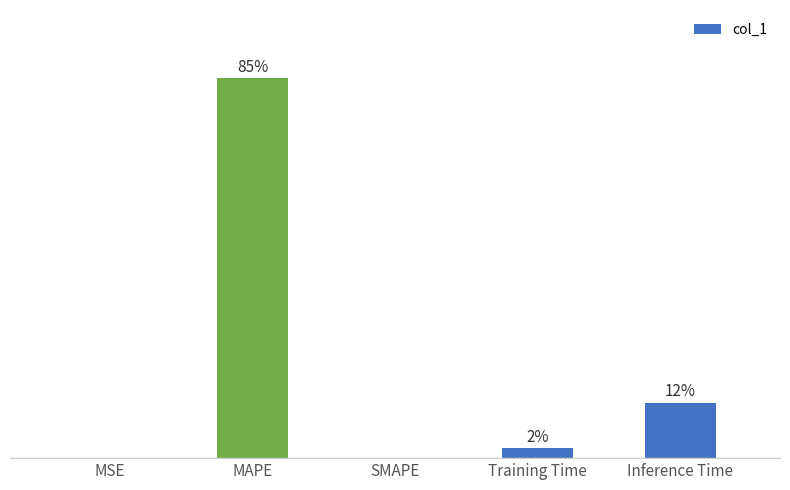

List the labels in order of value, smallest first.

SMAPE, MSE, Training Time, Inference Time, MAPE